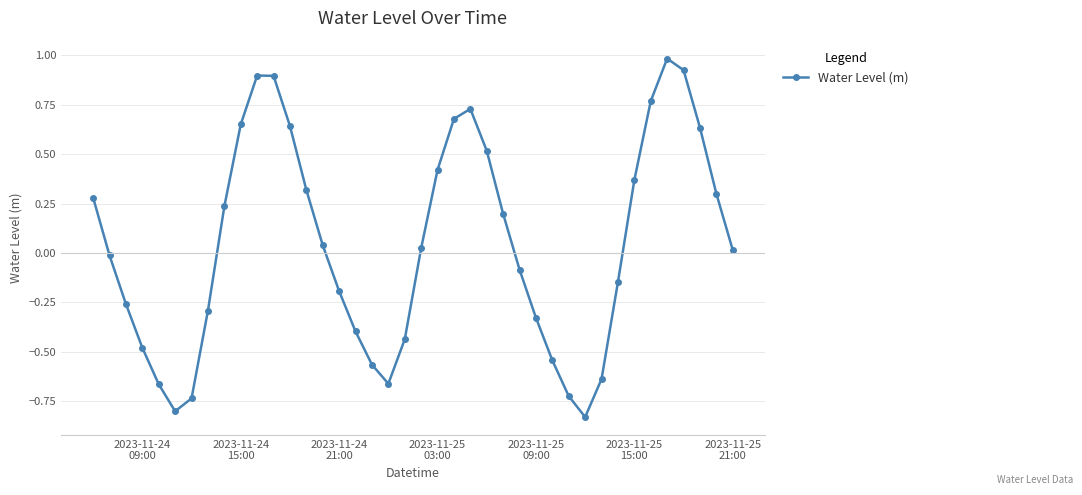

How many interior local peaks (higher than both neighbors) does the data have?

3